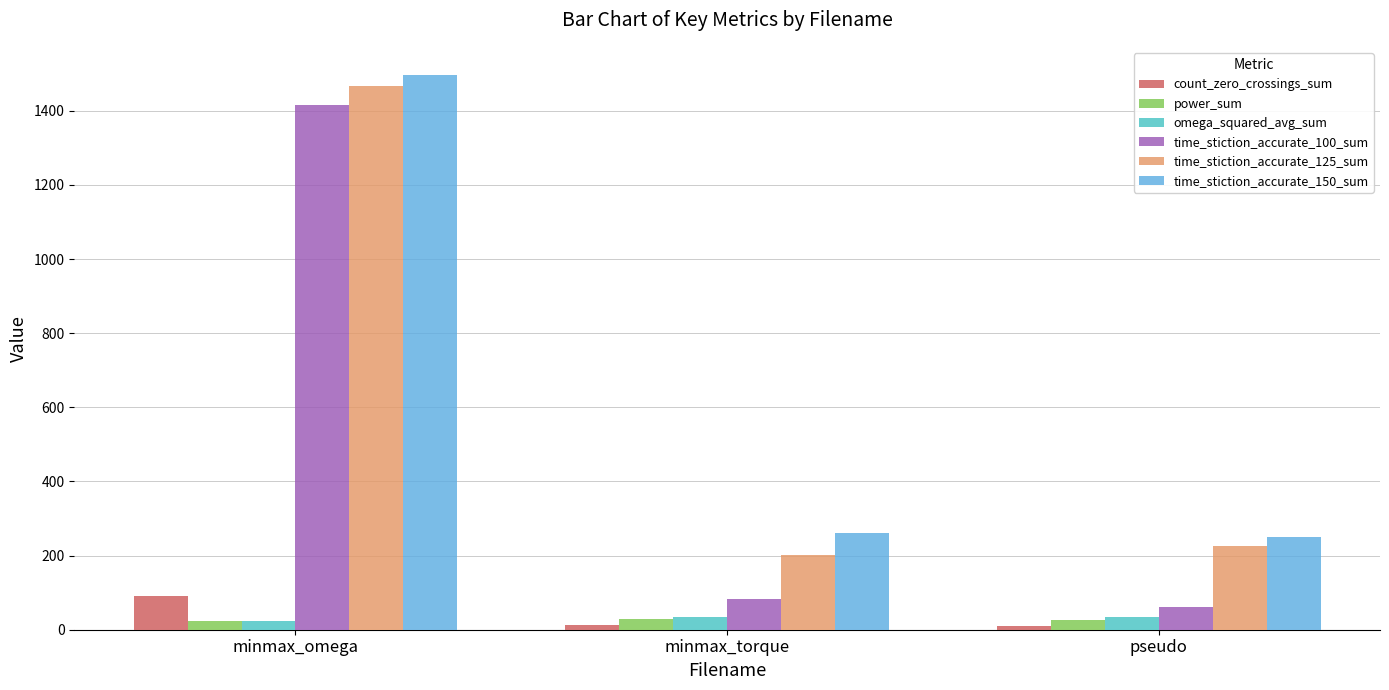

What is the spread (max minus min) of values at minmax_omega?

1474.5